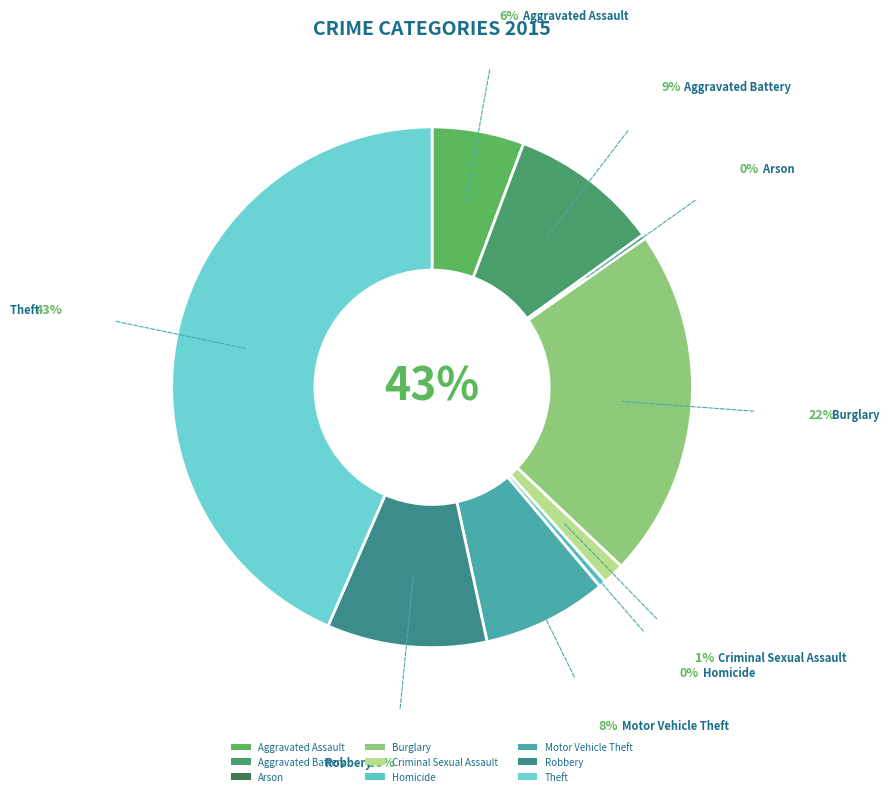

Between Theft and Aggravated Battery, which is larger?

Theft